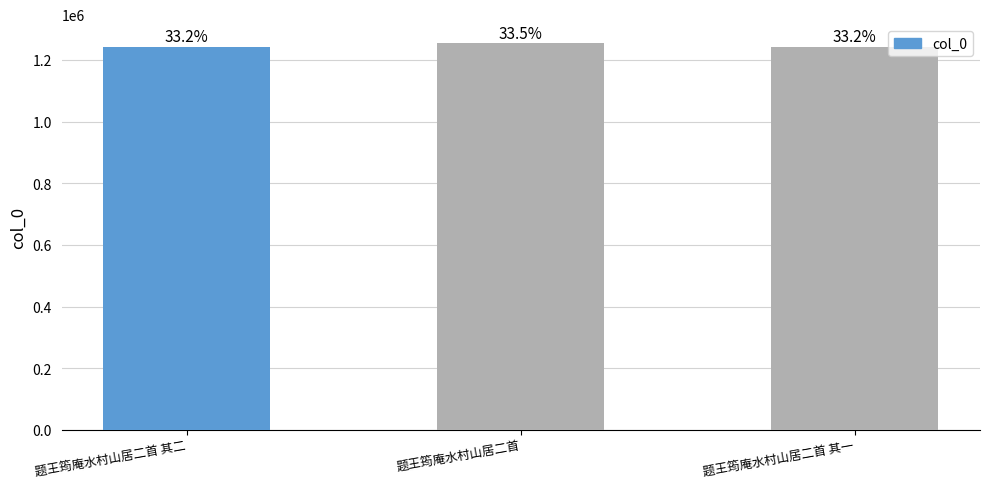

What is the average value?

1245720